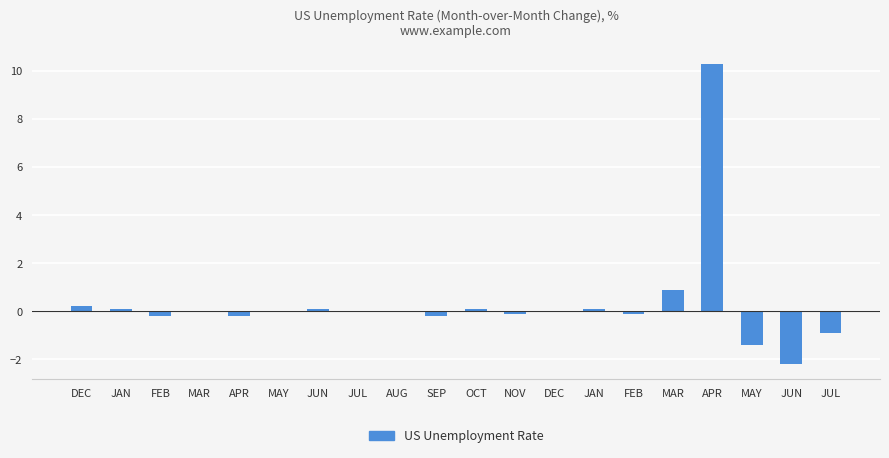

How many series are shown in this chart?

1